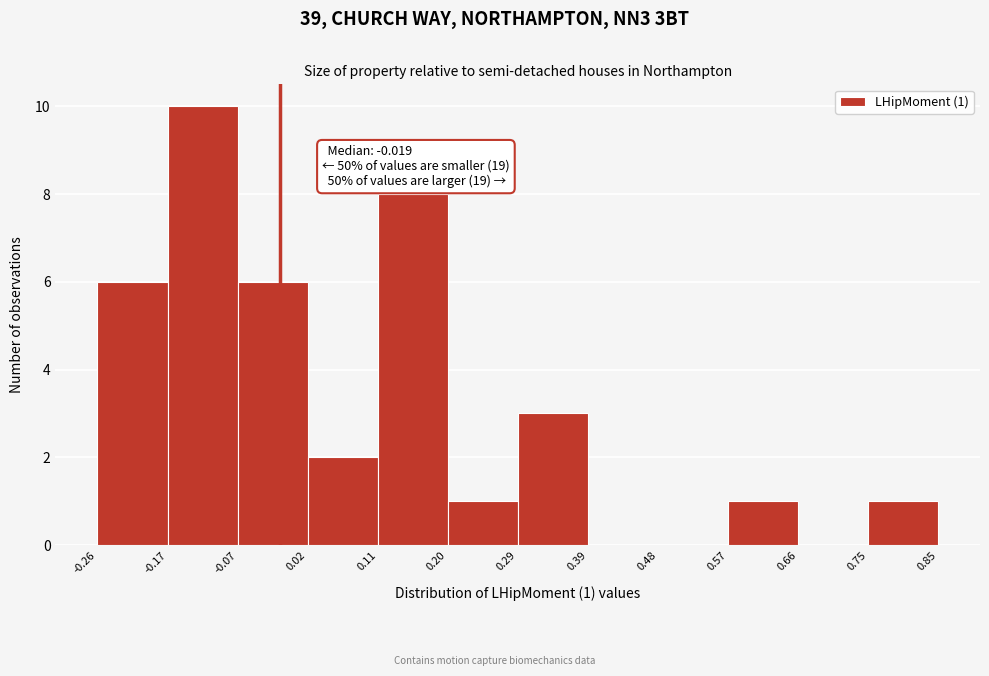

Over which range of the x-axis is the bar tallest?

-0.17 to -0.07